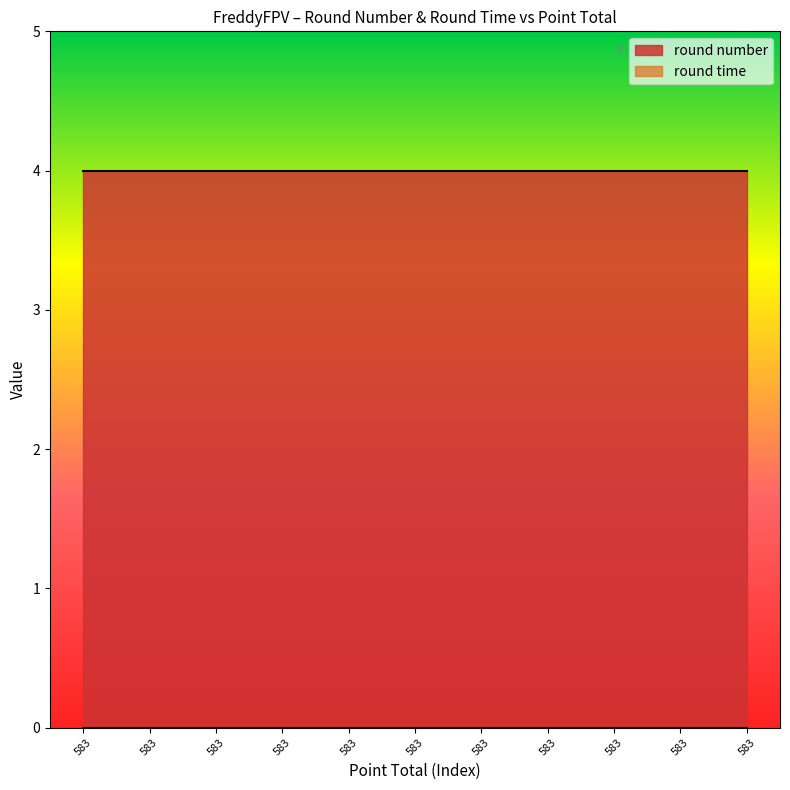

List the series in order of their overall mean, highest first.

round number, round time